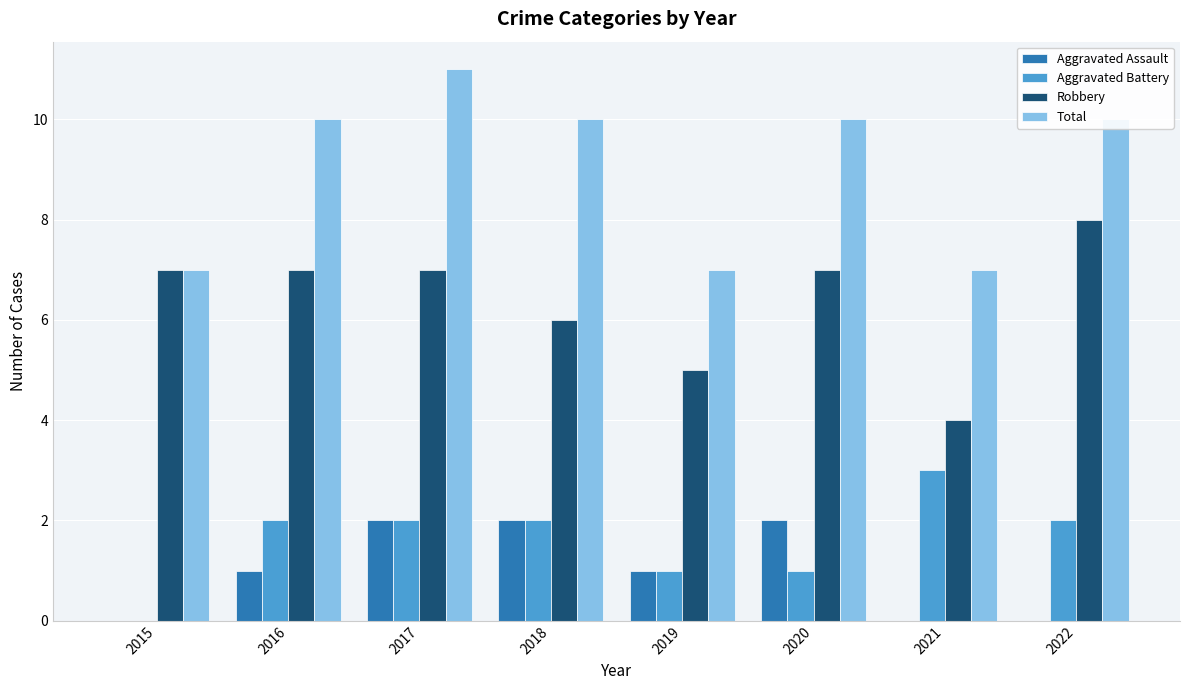

Is the value of Total at 2015 greater than the value of Aggravated Battery at 2018?

Yes